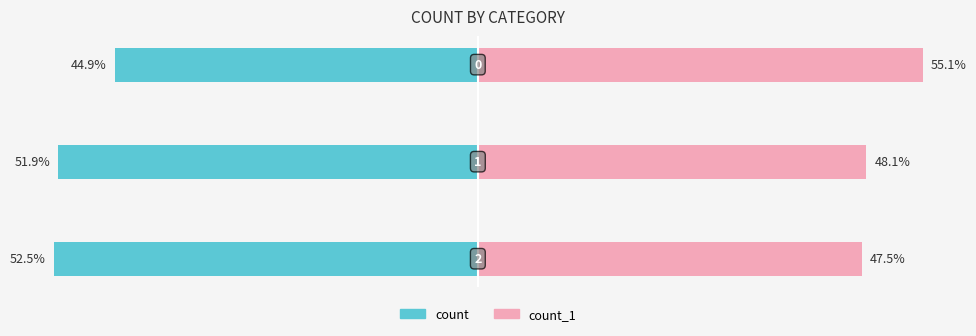

The count_1 series shows 85.0 at 2. True or false?

False